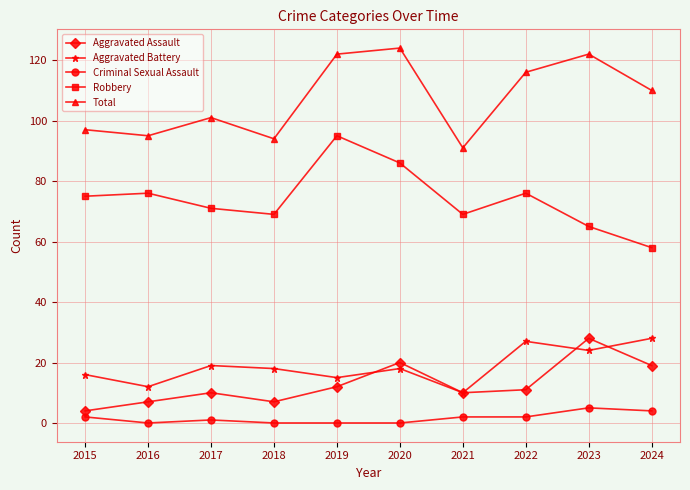

Does the chart display data point markers on the line(s)?

Yes